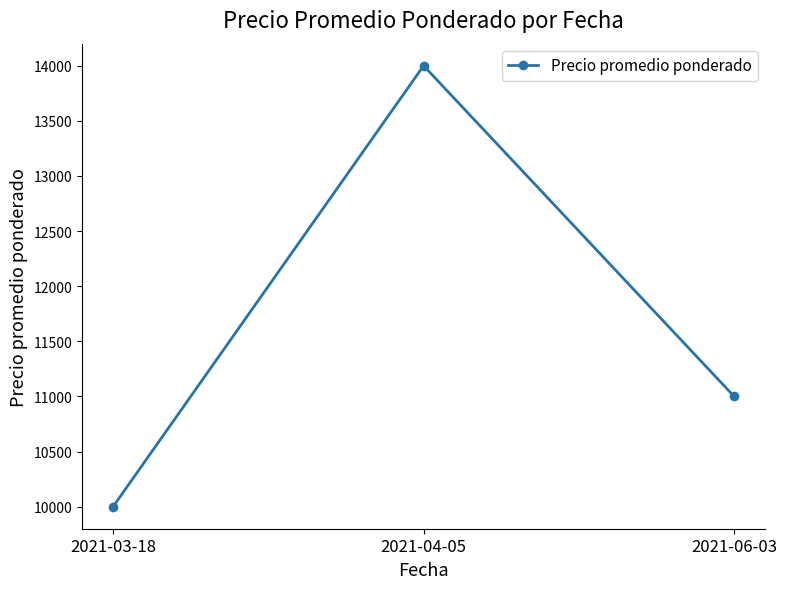

Reading left to right, list all the values displayed in this chart.

2021-03-18=10000	2021-04-05=14000	2021-06-03=11000